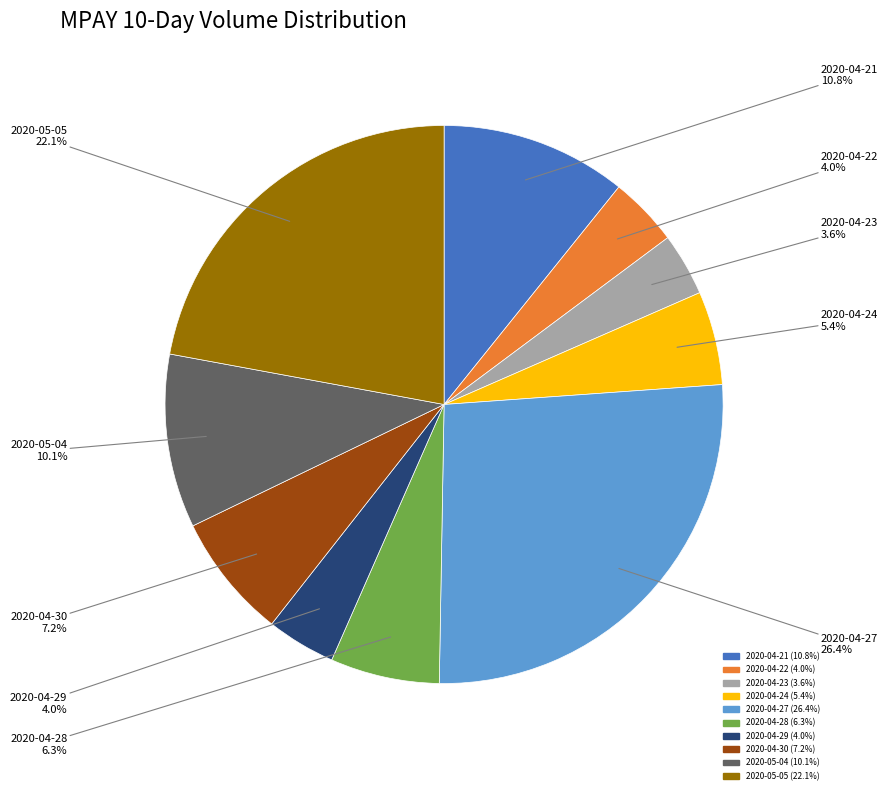

Count the number of slices in the pie.

10